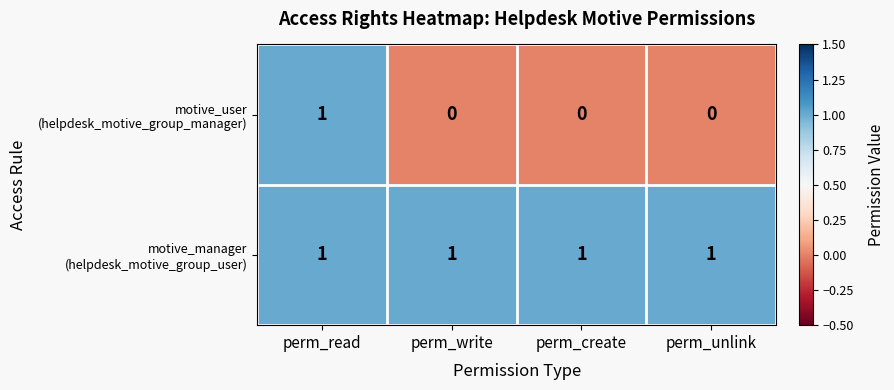

At which category is the sum across all series the highest?

perm_read